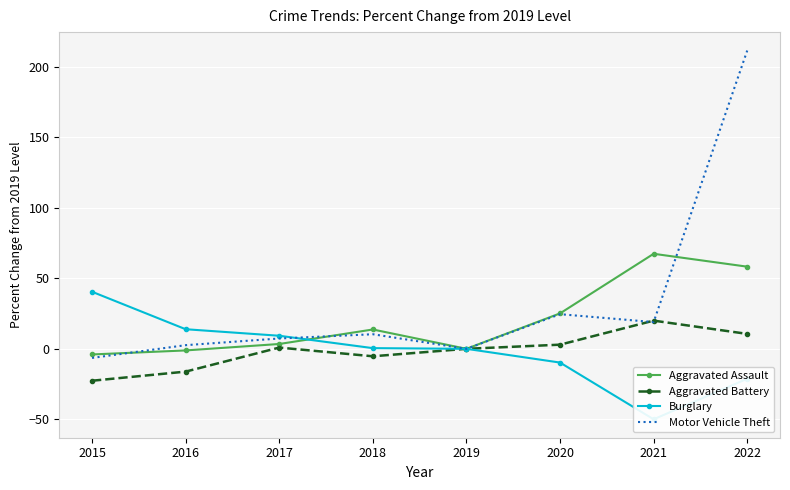

Reading right to left, transcribe all the data shown in this chart.

Aggravated Assault: 2022=58.3	2021=67.4	2020=25.1	2019=0.0	2018=13.7	2017=3.4	2016=-1.1	2015=-4.0
Aggravated Battery: 2022=10.6	2021=20.0	2020=2.9	2019=0.0	2018=-5.3	2017=0.9	2016=-16.2	2015=-22.6
Burglary: 2022=-21.2	2021=-50.0	2020=-9.8	2019=0.0	2018=0.5	2017=9.3	2016=13.9	2015=40.5
Motor Vehicle Theft: 2022=211.6	2021=19.0	2020=24.6	2019=0.0	2018=10.3	2017=7.3	2016=2.6	2015=-6.5